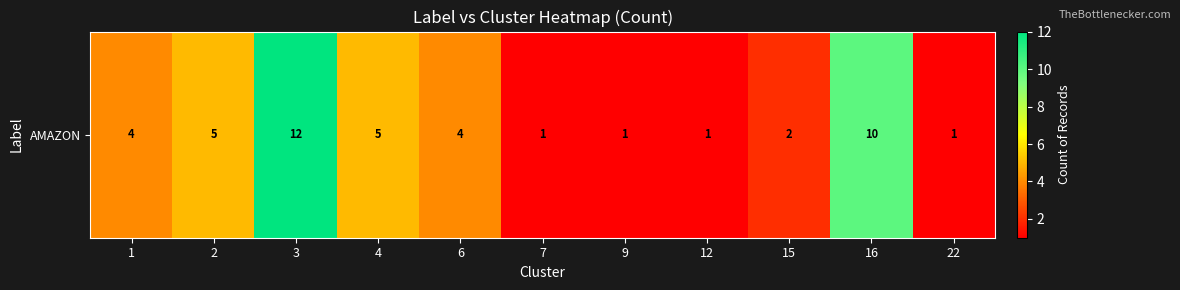

Reading right to left, extract all data points from this chart.

1	10	2	1	1	1	4	5	12	5	4